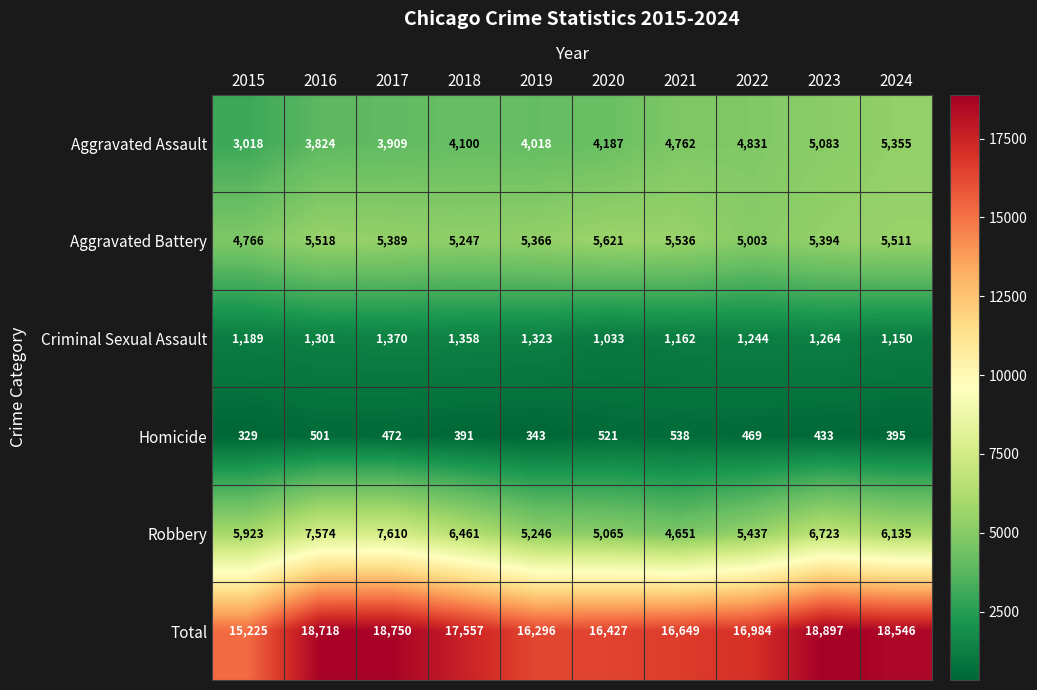

Which series has the widest spread of values?

Total